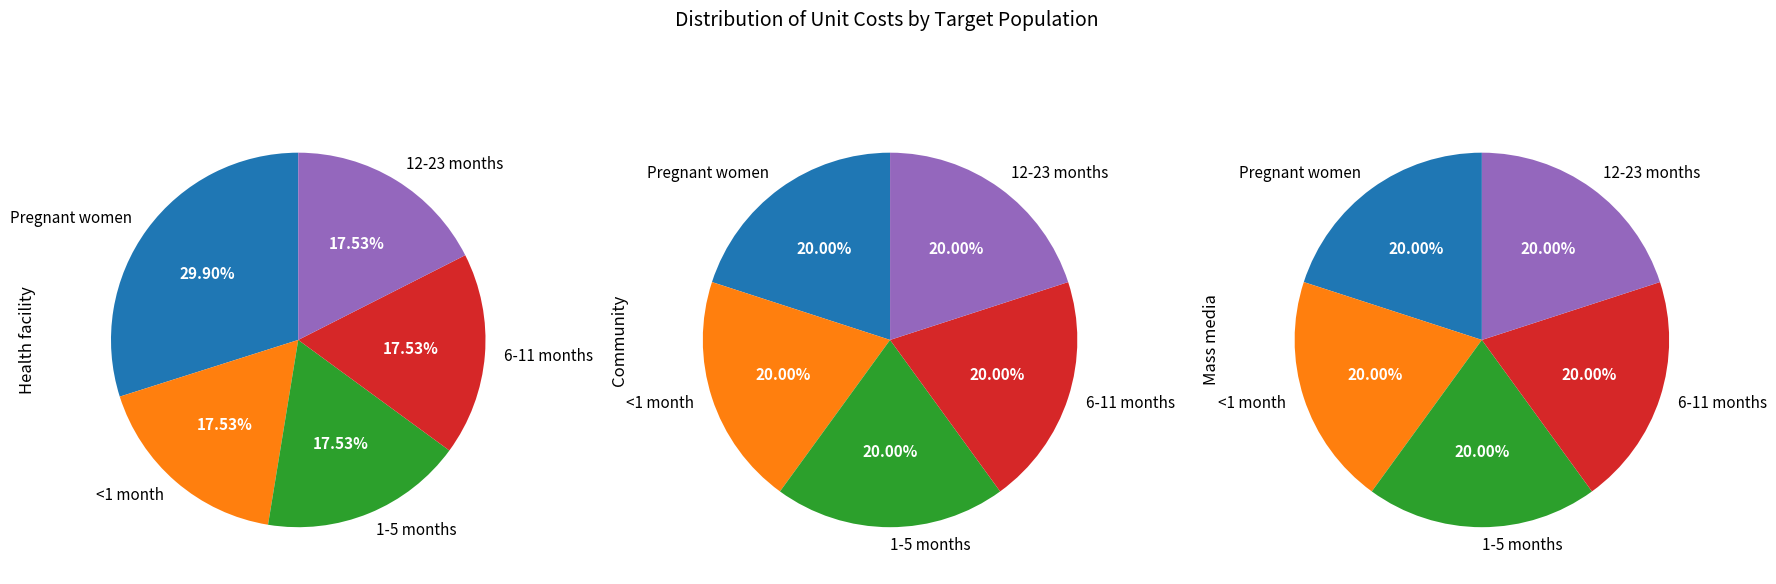

Is it true that 1-5 months is 18% of the pie?

True